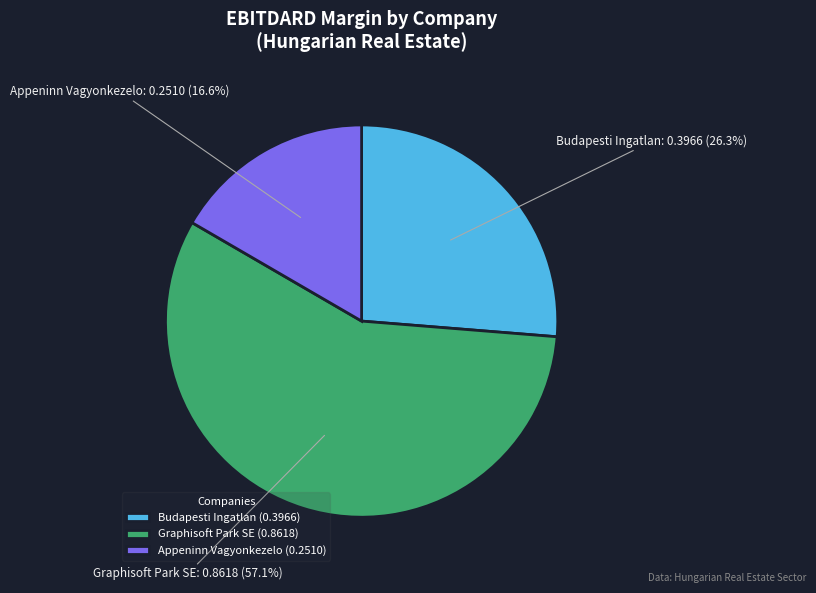

To the nearest percent, what portion does Budapesti Ingatlan represent?

26%